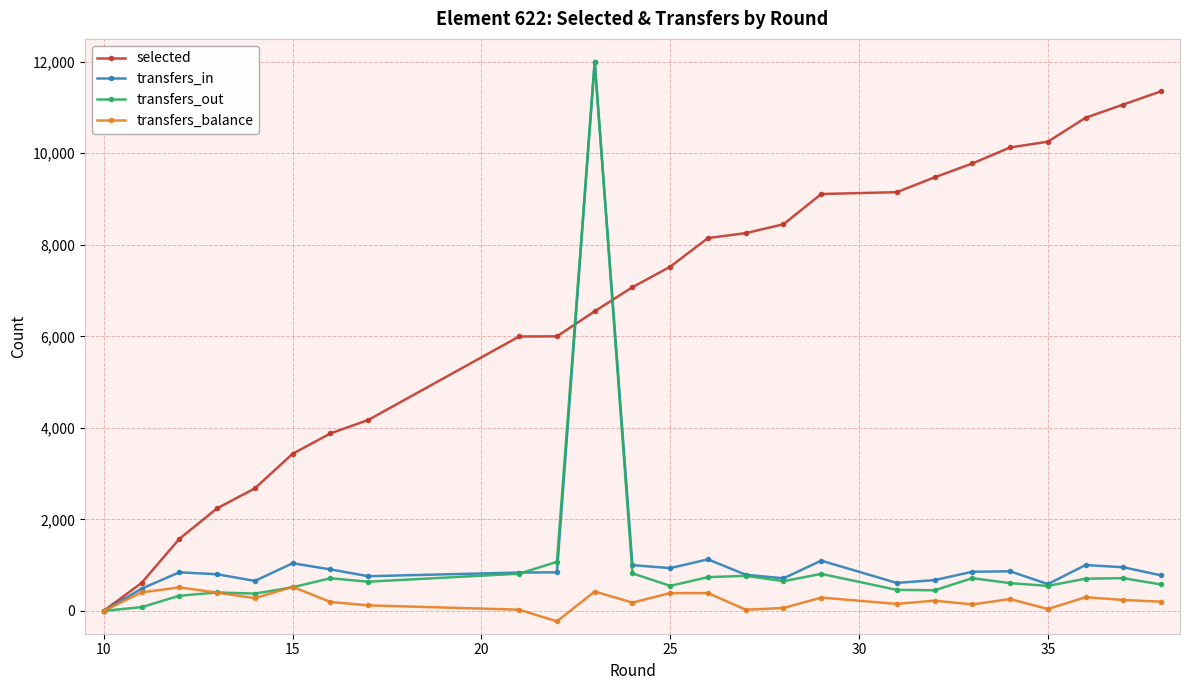

True or false: transfers_balance has more than 1 interior local peaks.

True